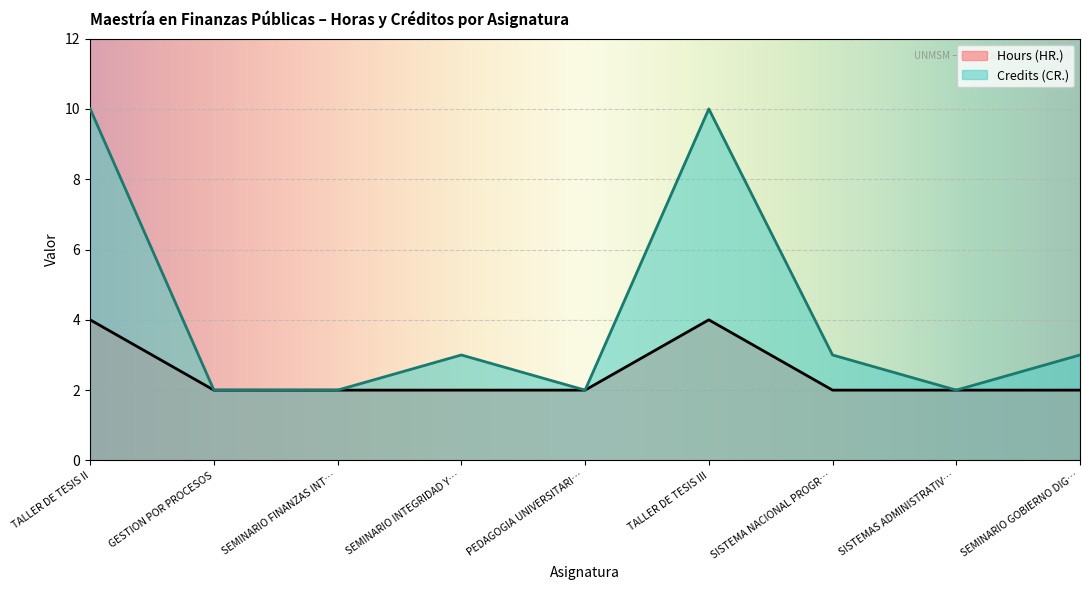

Reading left to right, extract all data points from this chart.

Hours (HR.): TALLER DE TESIS II=4	GESTION POR PROCESOS=2	SEMINARIO FINANZAS INT…=2	SEMINARIO INTEGRIDAD Y…=2	PEDAGOGIA UNIVERSITARI…=2	TALLER DE TESIS III=4	SISTEMA NACIONAL PROGR…=2	SISTEMAS ADMINISTRATIV…=2	SEMINARIO GOBIERNO DIG…=2
Credits (CR.): TALLER DE TESIS II=10	GESTION POR PROCESOS=2	SEMINARIO FINANZAS INT…=2	SEMINARIO INTEGRIDAD Y…=3	PEDAGOGIA UNIVERSITARI…=2	TALLER DE TESIS III=10	SISTEMA NACIONAL PROGR…=3	SISTEMAS ADMINISTRATIV…=2	SEMINARIO GOBIERNO DIG…=3